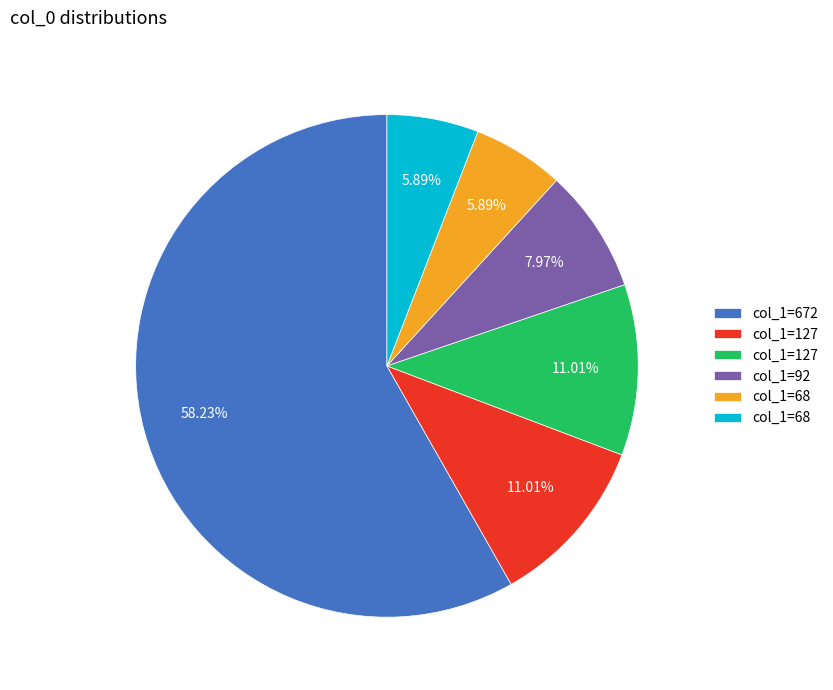

Is there any slice that represents more than half of the pie?

Yes